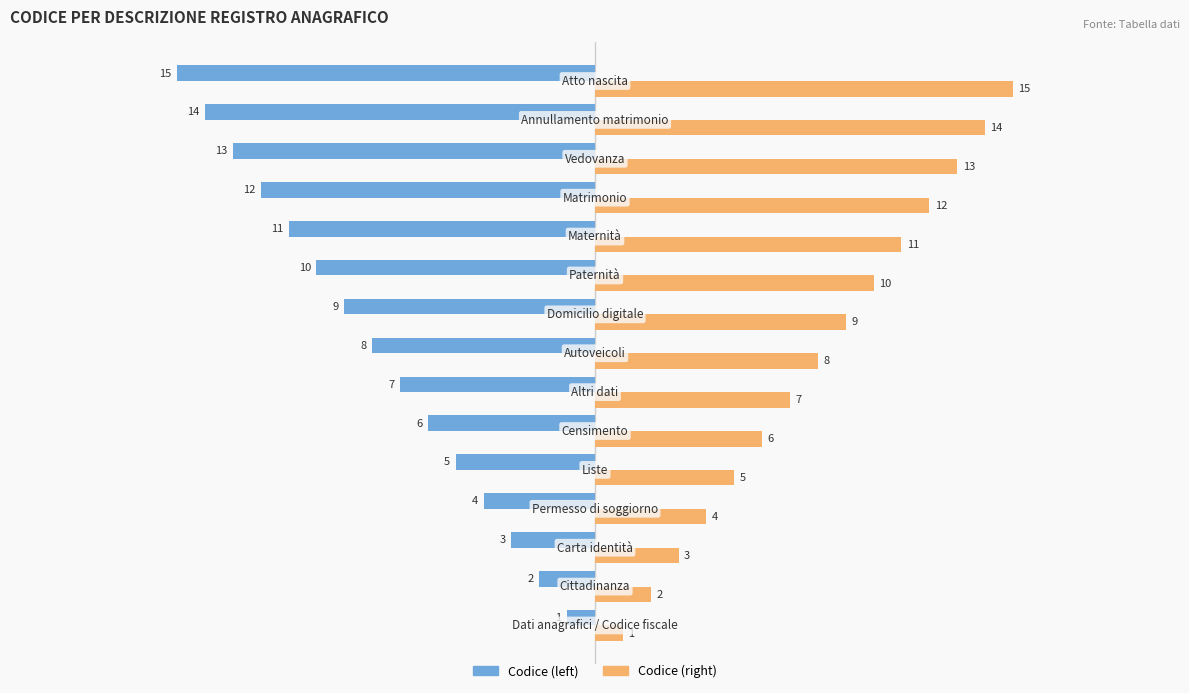

What is the maximum value shown in the chart?

15